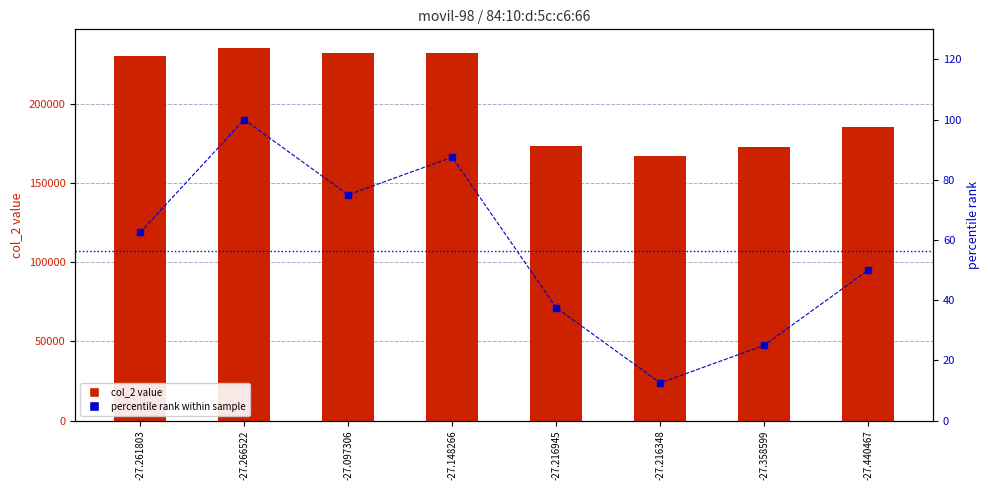

Which category has the lowest value in the percentile rank within sample series?

-27.216348